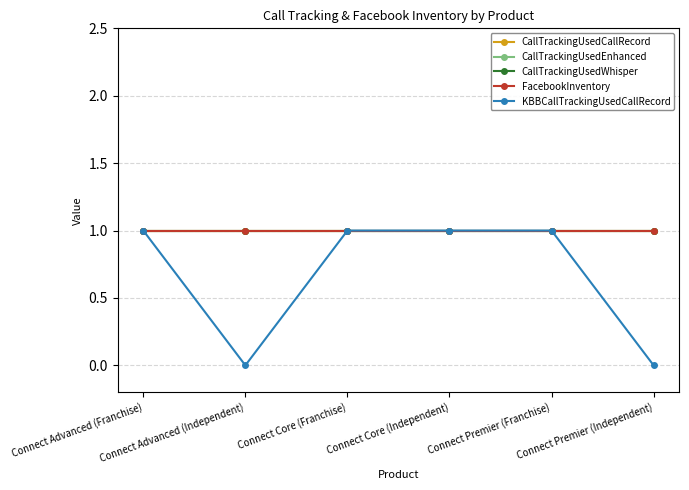

Which category has the lowest value in the FacebookInventory series?

Connect Advanced (Franchise)